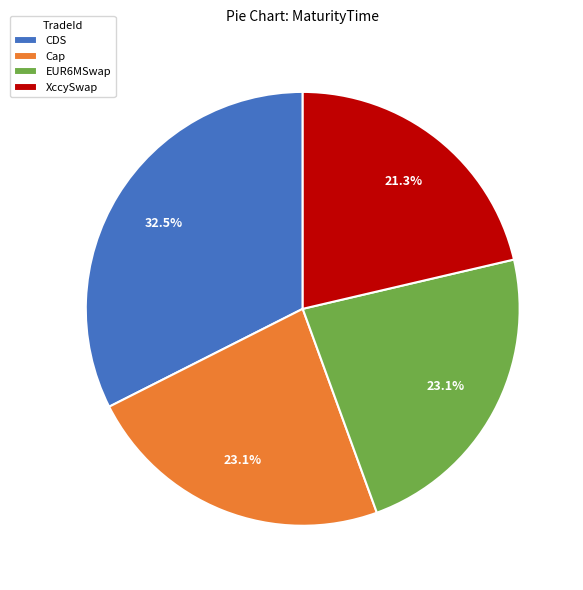

Combined, do EUR6MSwap and CDS account for over 50%?

Yes